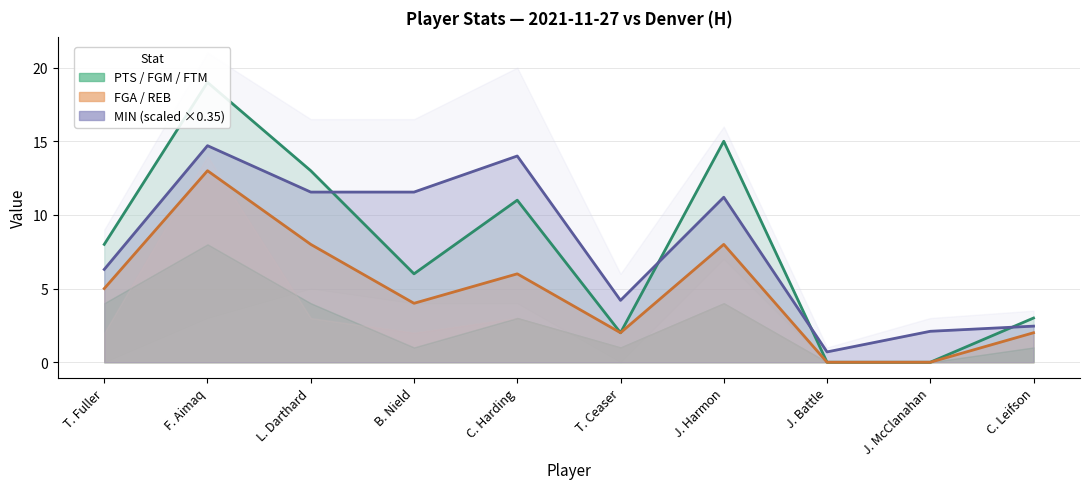

What is the sum of the FGA values at L. Darthard and T. Ceaser?

10.0